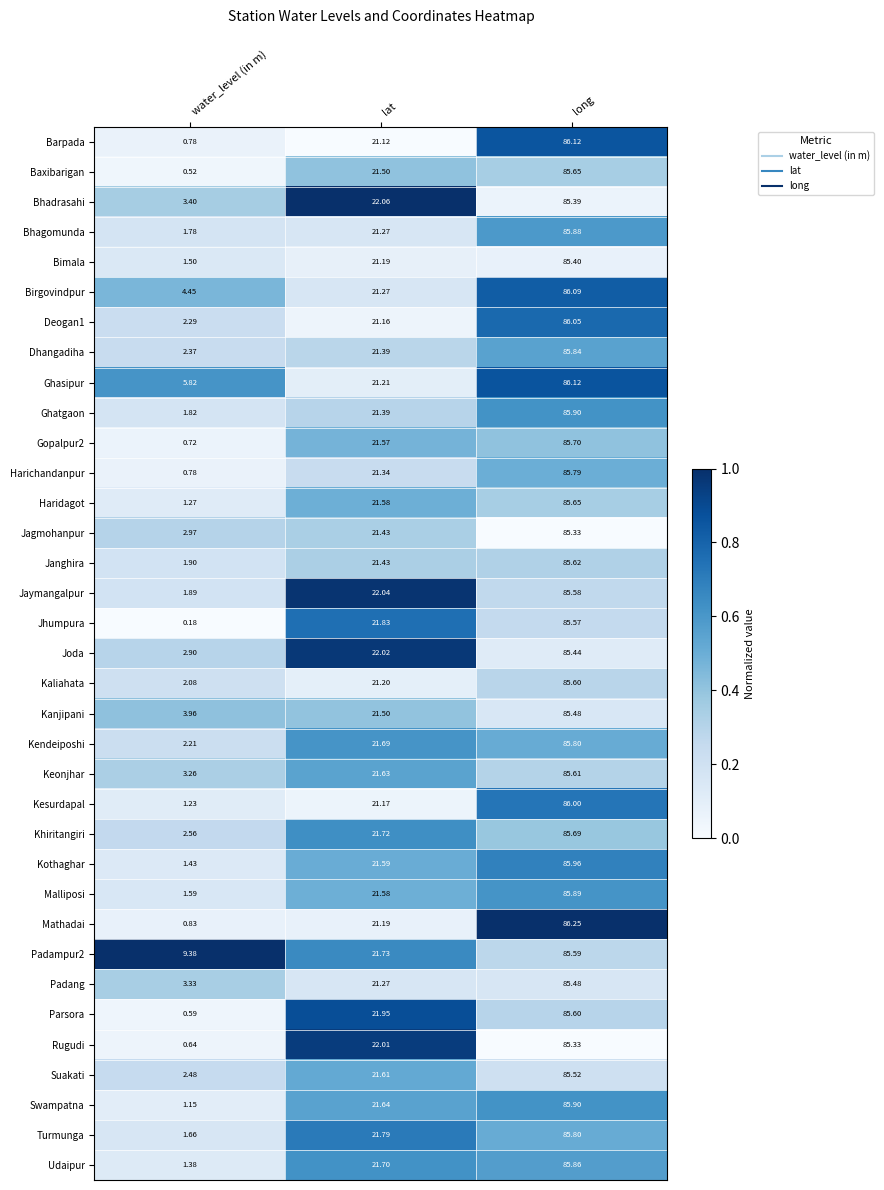

List the labels in order of Bhadrasahi value, largest first.

long, lat, water_level (in m)